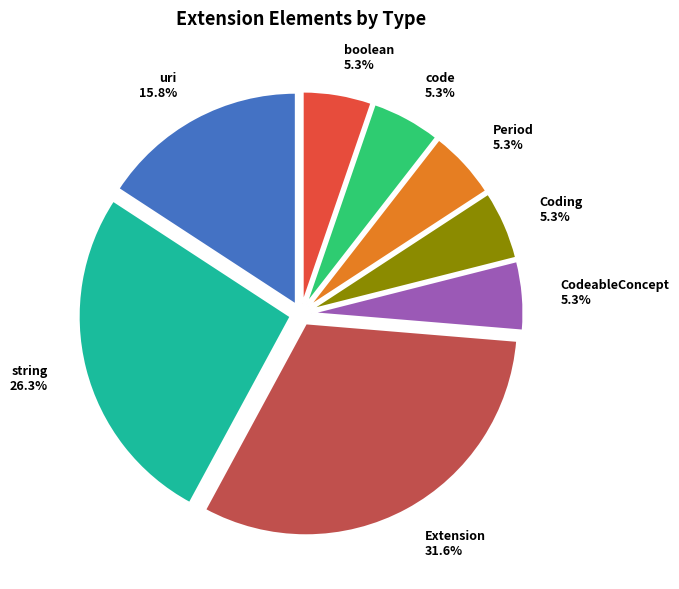

Is there any slice that represents more than half of the pie?

No